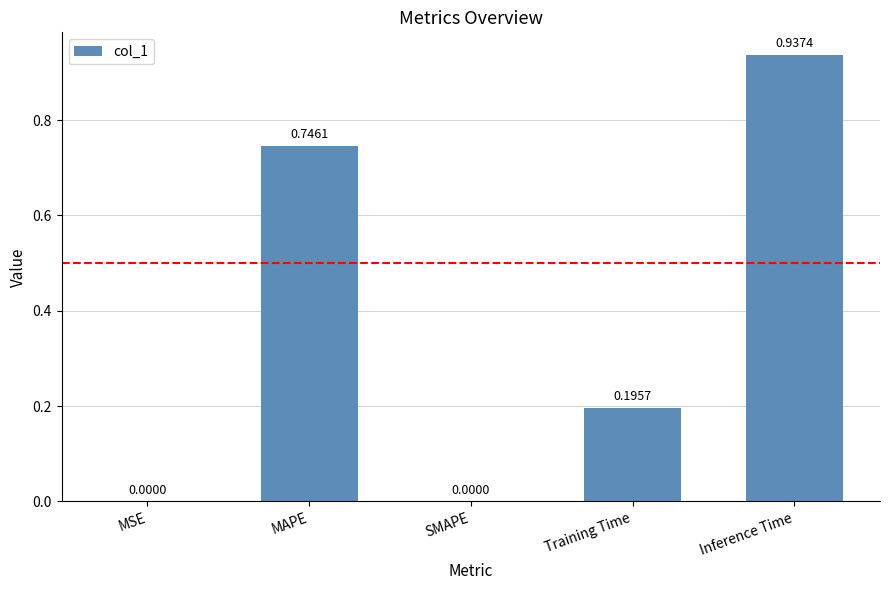

Which category has the highest value across all series?

Inference Time